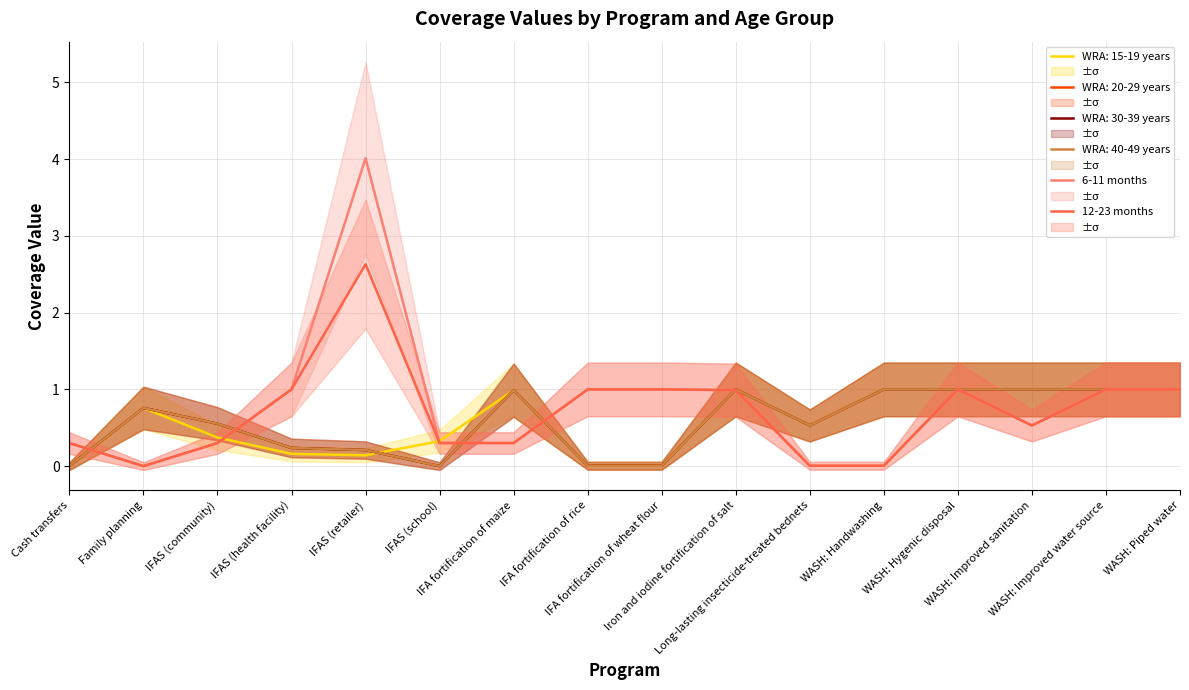

Count the number of categories in the chart.

16